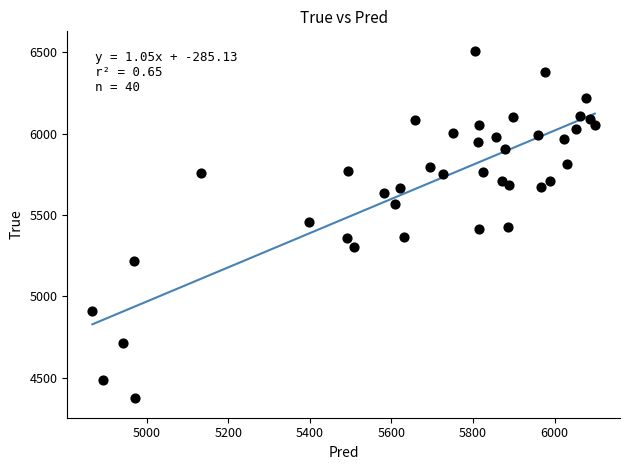

What is the range of Y values (max minus min)?

2128